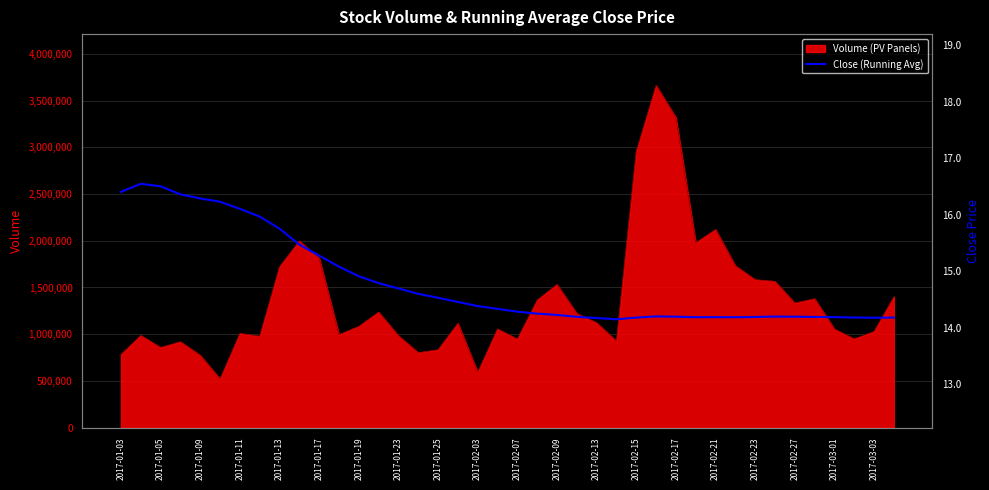

True or false: the data has more than 2 interior local peaks.

True